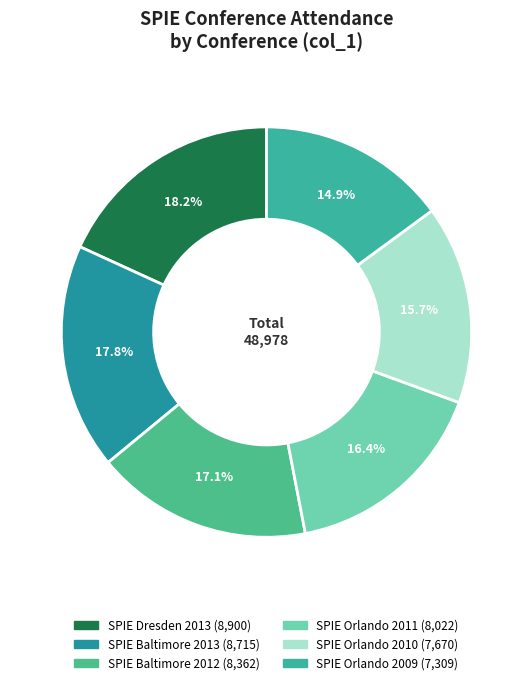

Is there a majority slice in this chart?

No